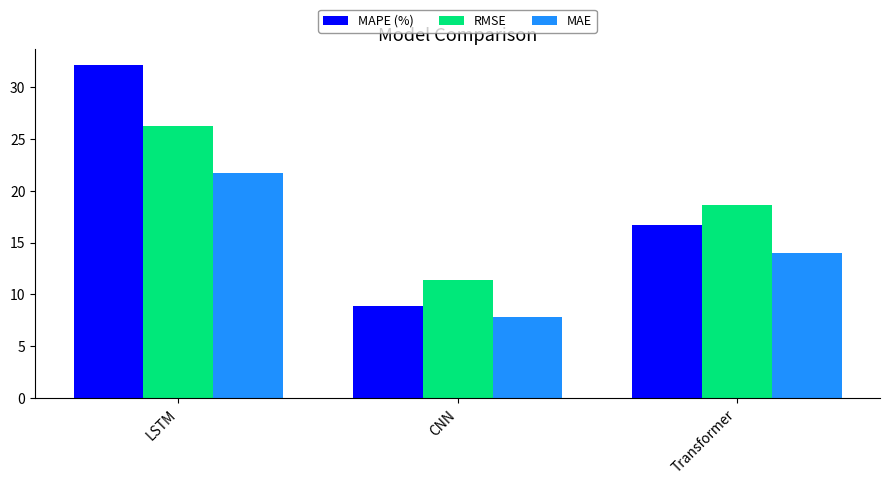

What is the value of the MAE bar at the 2nd from the left?

7.8